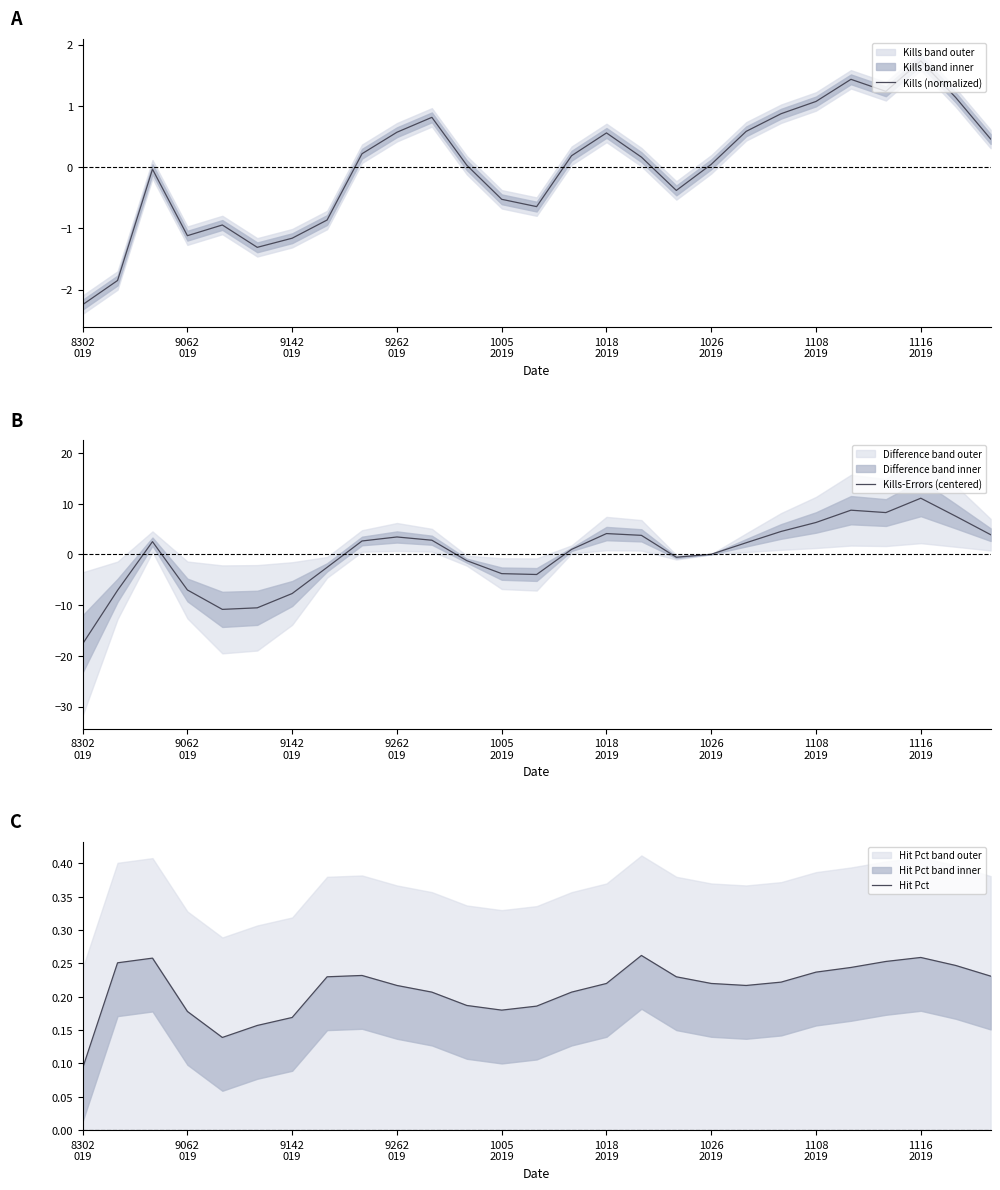

At 17, list the series in order from largest to smallest.

Hit Pct, Kills (normalized), Kills-Errors (centered)